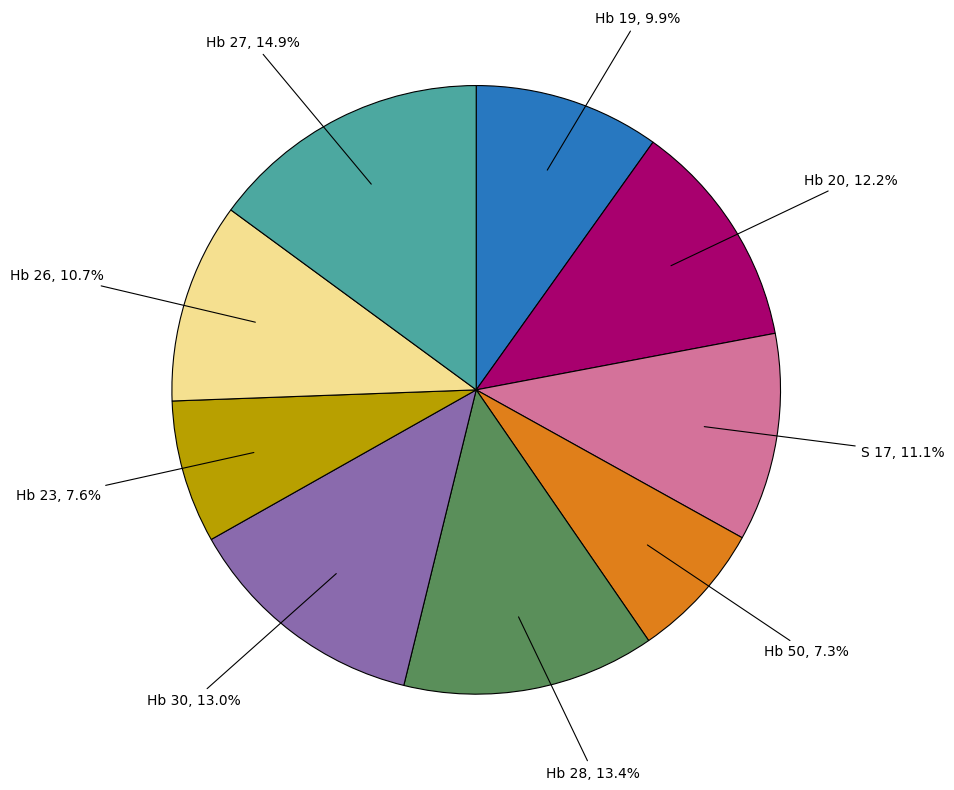

Is there a majority slice in this chart?

No